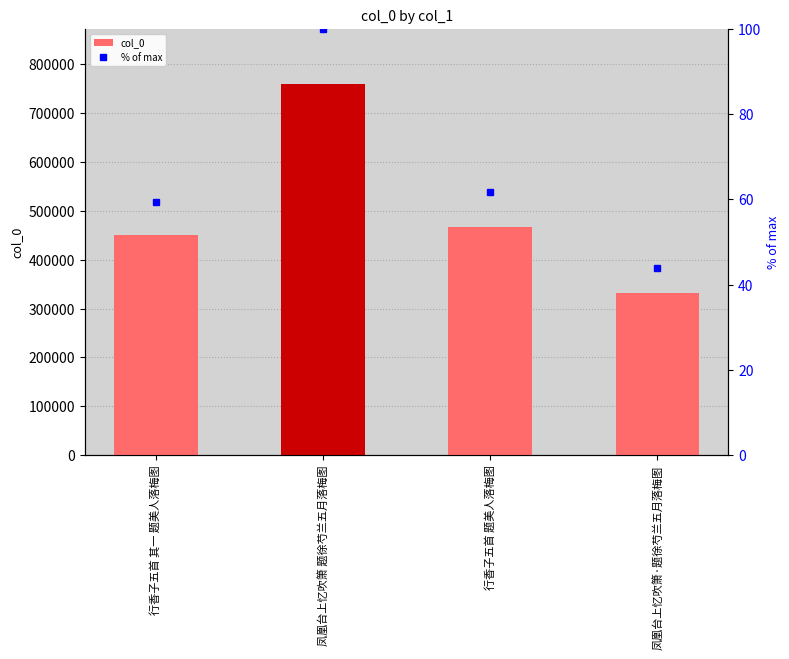

Reading left to right, list all the values displayed in this chart.

col_0: 行香子五首 其一 题美人落梅图=450462.0	凤凰台上忆吹箫 题徐芍兰五月落梅图=759053.0	行香子五首 题美人落梅图=467748.0	凤凰台上忆吹箫·题徐芍兰五月落梅图=332320.0
% of max: 行香子五首 其一 题美人落梅图=59.3	凤凰台上忆吹箫 题徐芍兰五月落梅图=100.0	行香子五首 题美人落梅图=61.6	凤凰台上忆吹箫·题徐芍兰五月落梅图=43.8